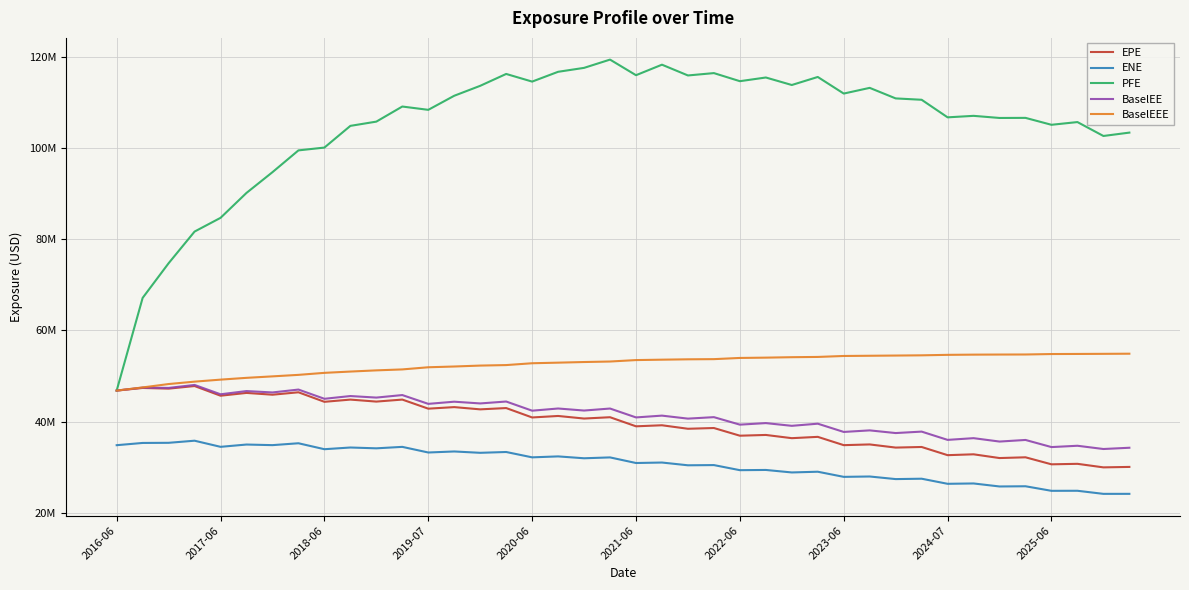

True or false: PFE and ENE cross at least once.

False